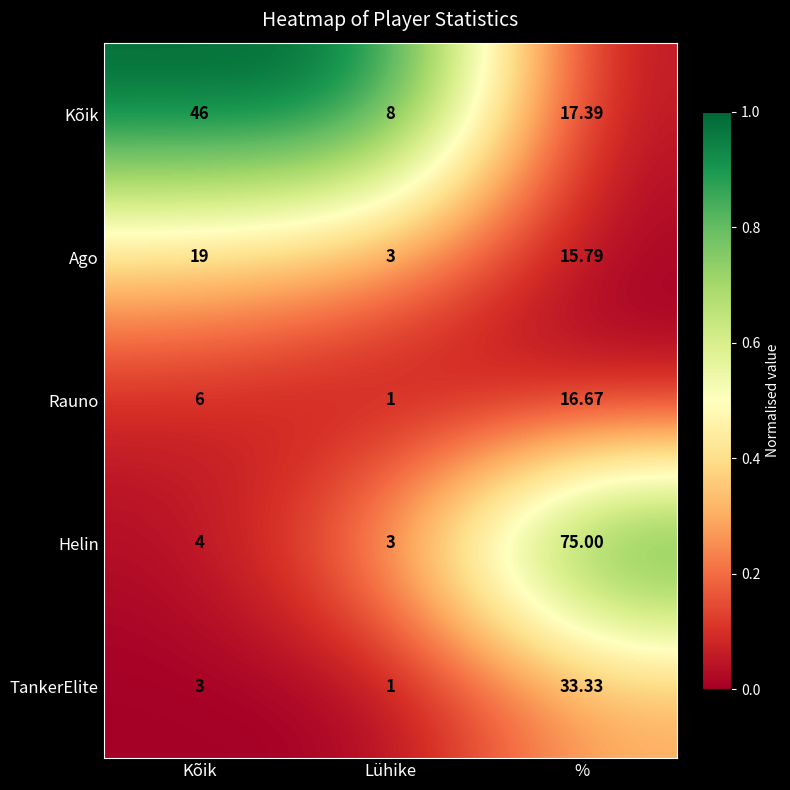

Which series has the largest total across all categories?

Helin